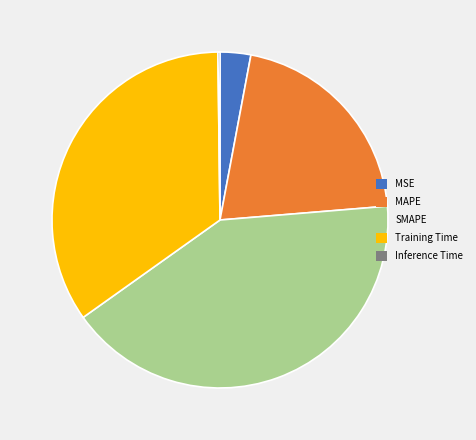

True or false: MAPE accounts for 21% of the total.

True